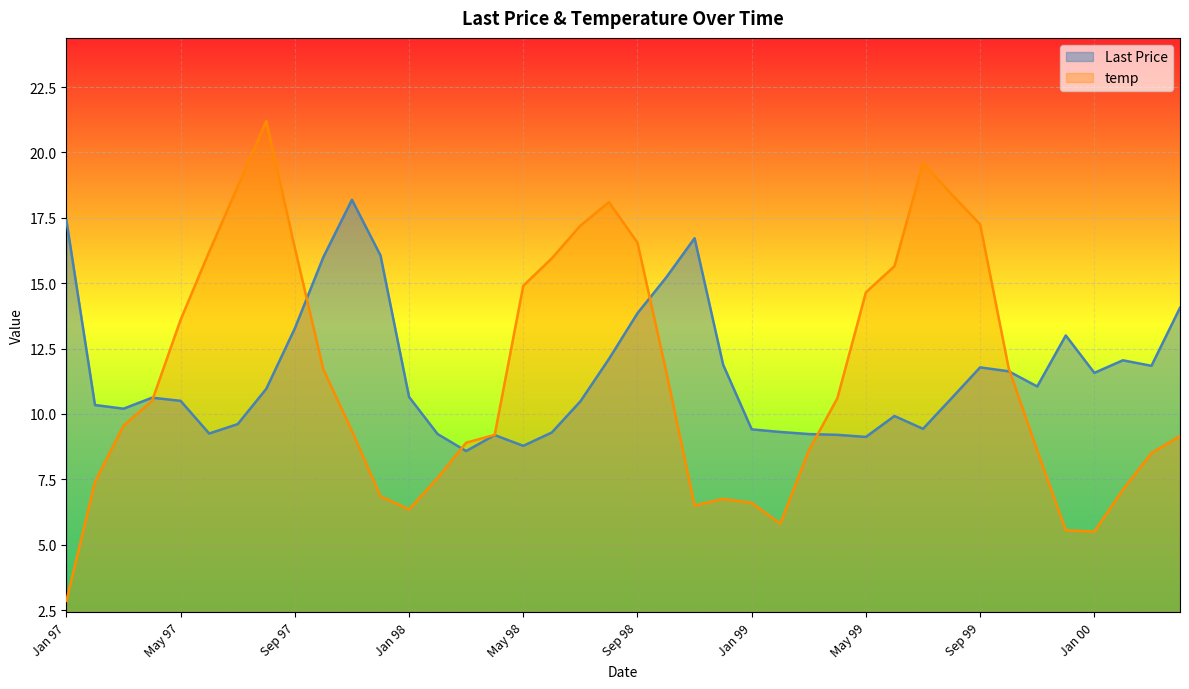

How many data points in Last Price are above 10?

26